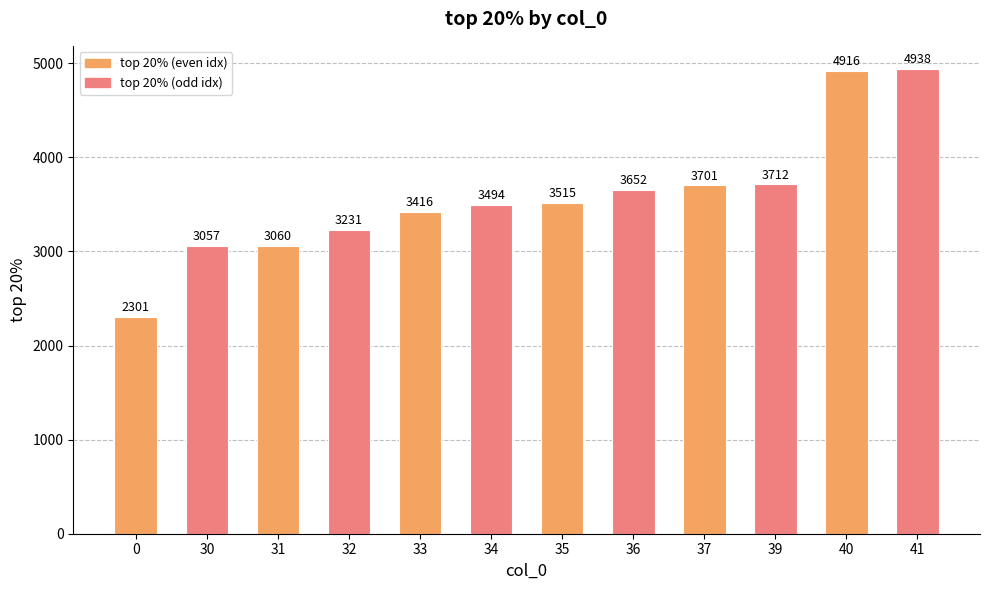

At which category does the chart reach its peak across all series?

41